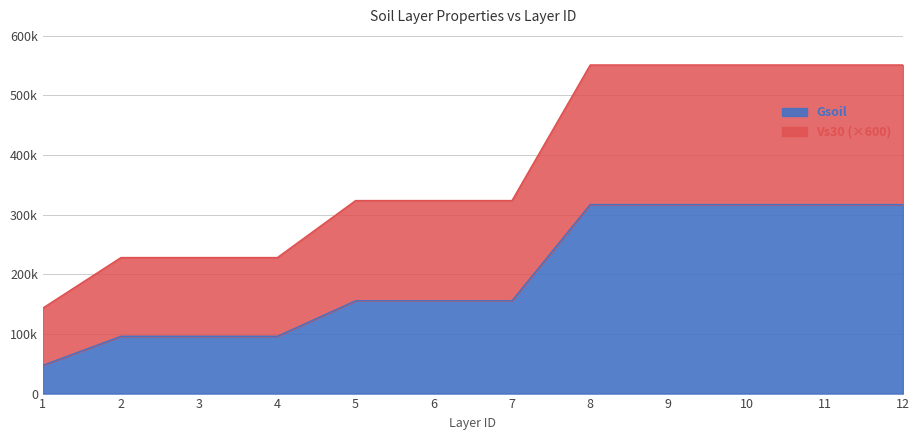

Reading left to right, list all the values displayed in this chart.

Gsoil: 1=47285.6	2=96010.6	3=96010.6	4=96010.6	5=155521.3	6=155521.3	7=155521.3	8=316758.7	9=316758.7	10=316758.7	11=316758.7	12=316758.7
Vs30: 1=143285.6	2=228010.6	3=228010.6	4=228010.6	5=323521.3	6=323521.3	7=323521.3	8=550758.7	9=550758.7	10=550758.7	11=550758.7	12=550758.7